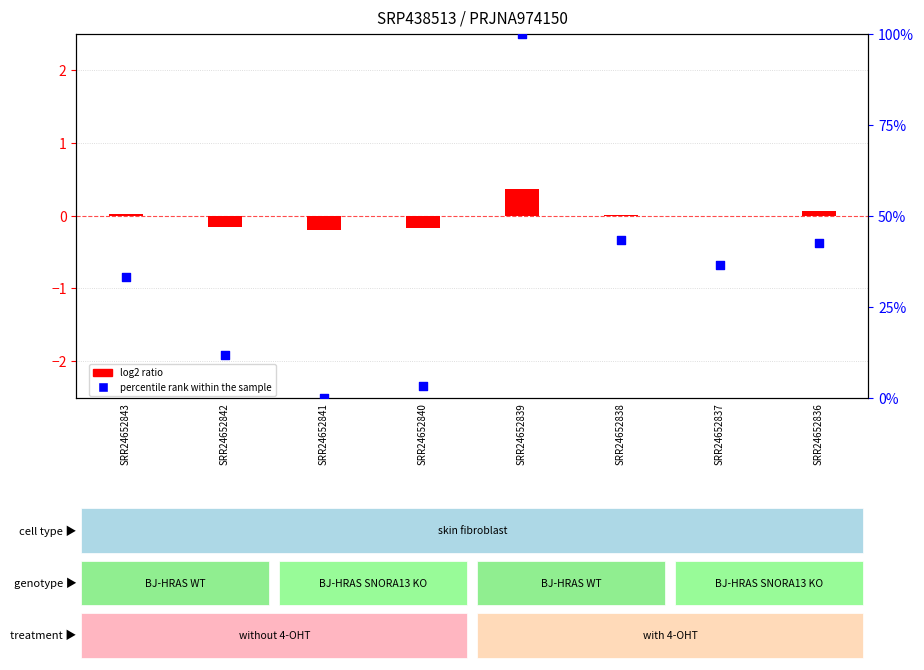

Which series has the largest Y range (max minus min)?

percentile rank within the sample